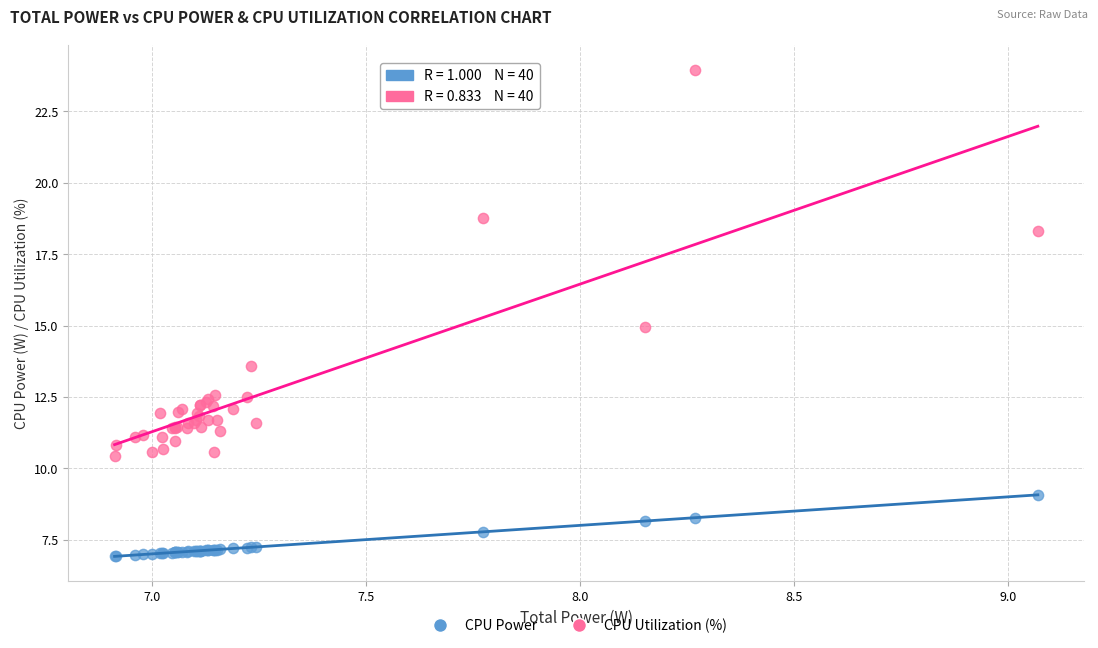

In the CPU Utilization (%) series, what Y value is closest to 17?

18.3